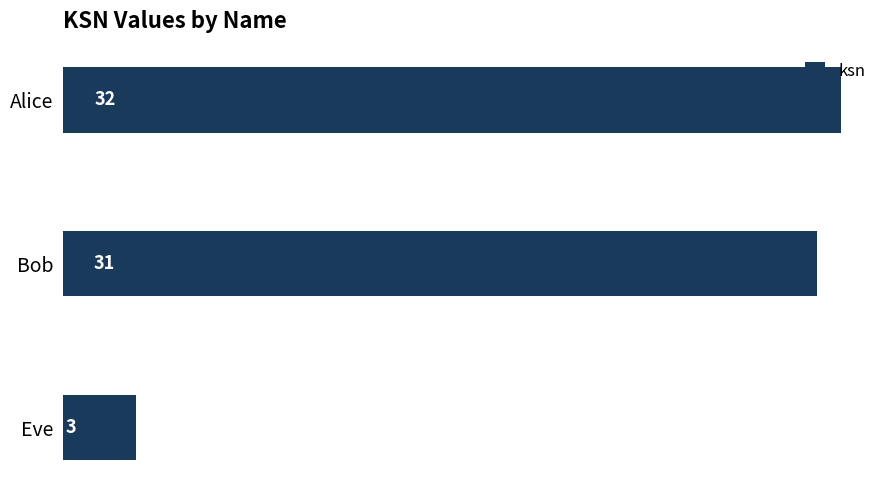

List the labels in order of value, largest first.

Alice, Bob, Eve